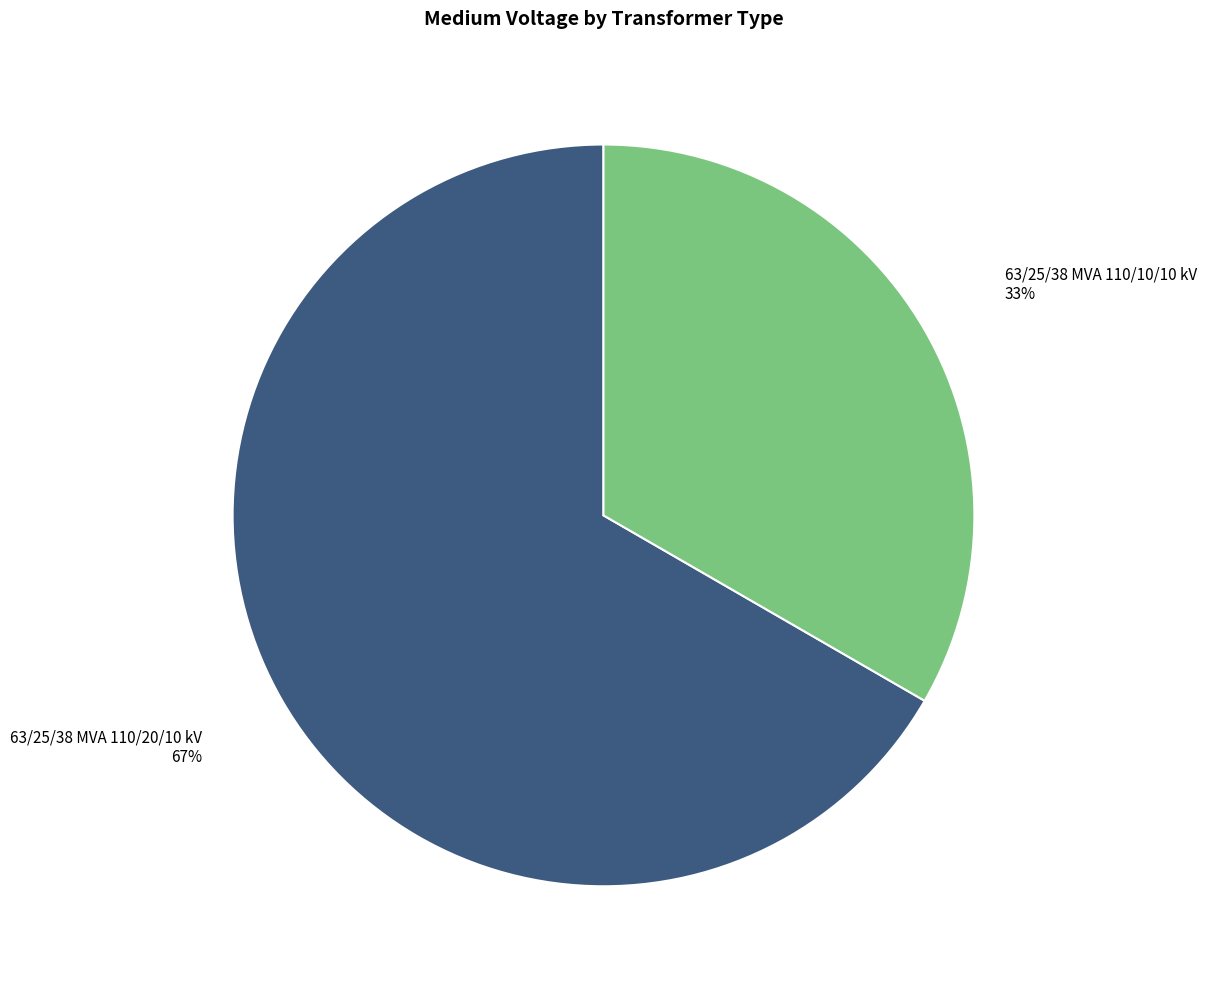

Does any single category account for the majority?

Yes